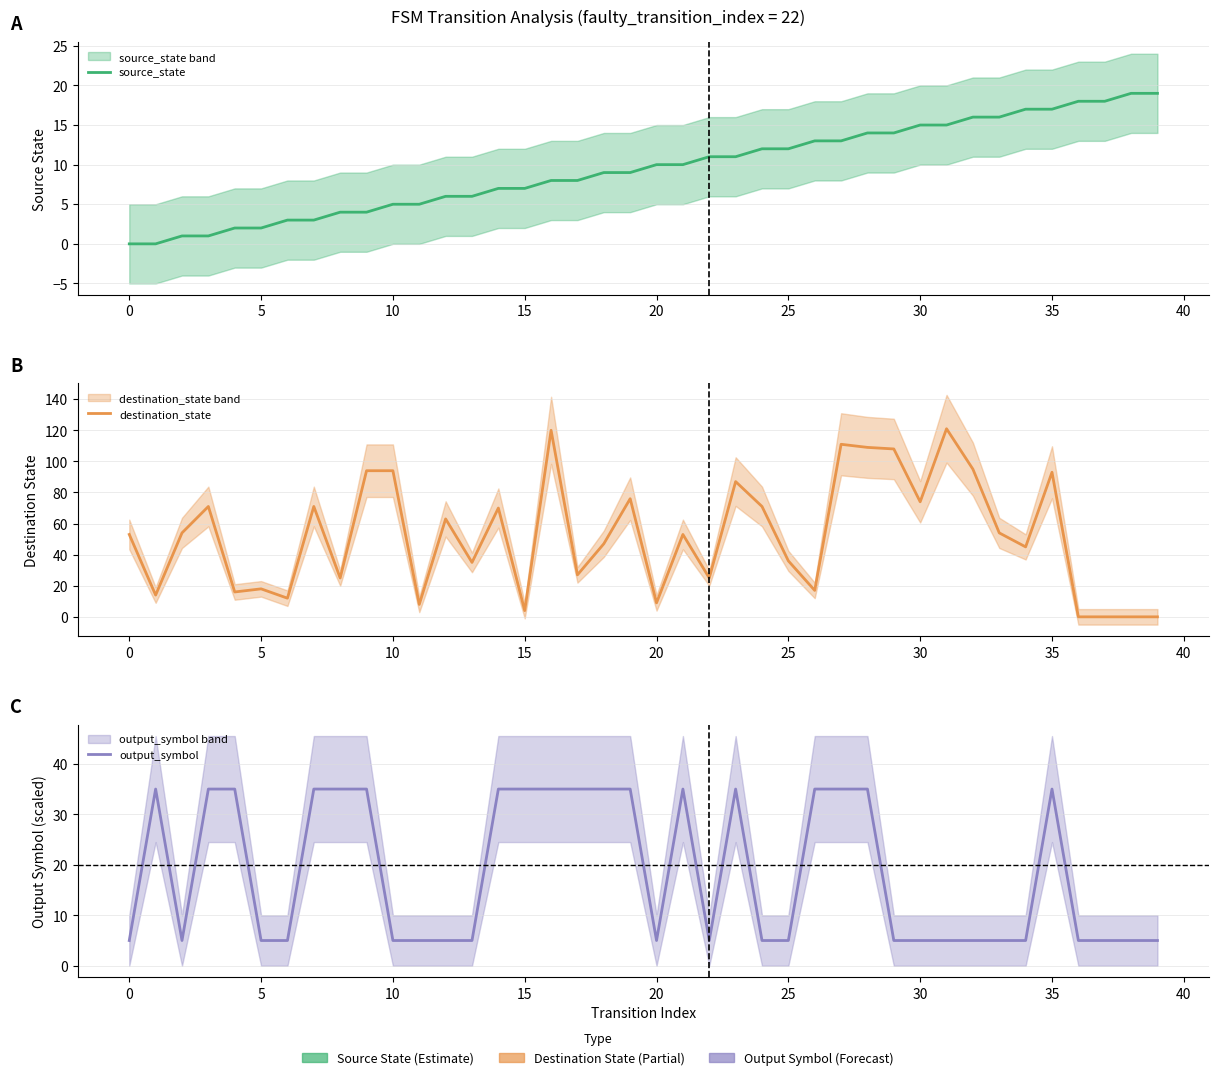

Is this an area chart (filled region under the line)?

No